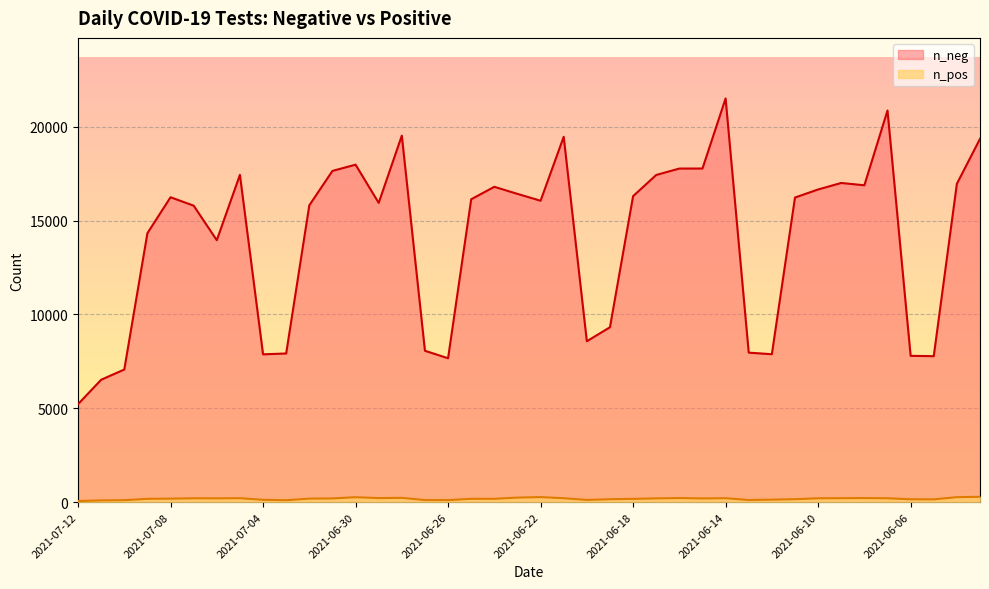

How many series are shown in this chart?

2